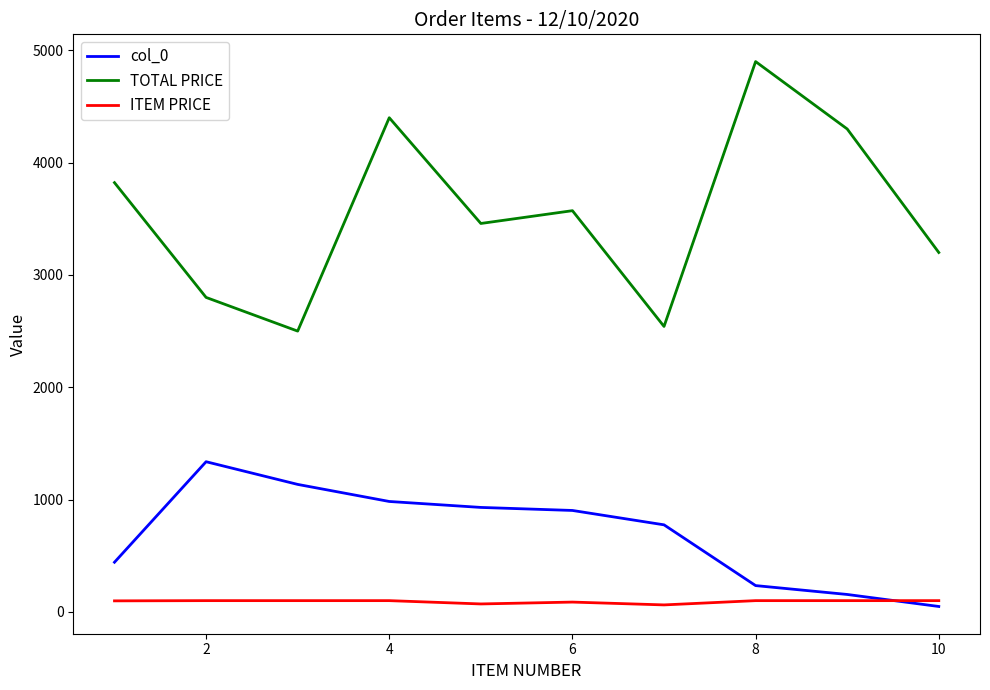

How many lines are shown in the chart?

3